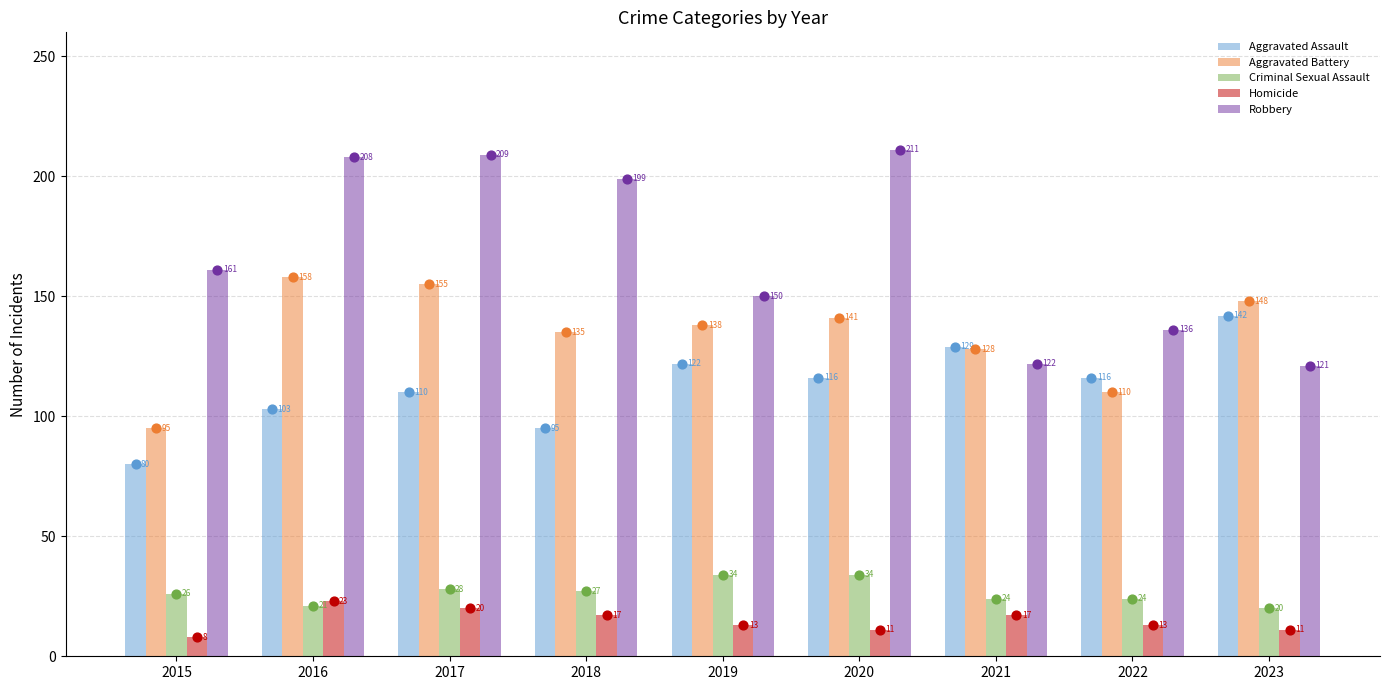

Is the value of Robbery at 2018 greater than the value of Criminal Sexual Assault at 2015?

Yes